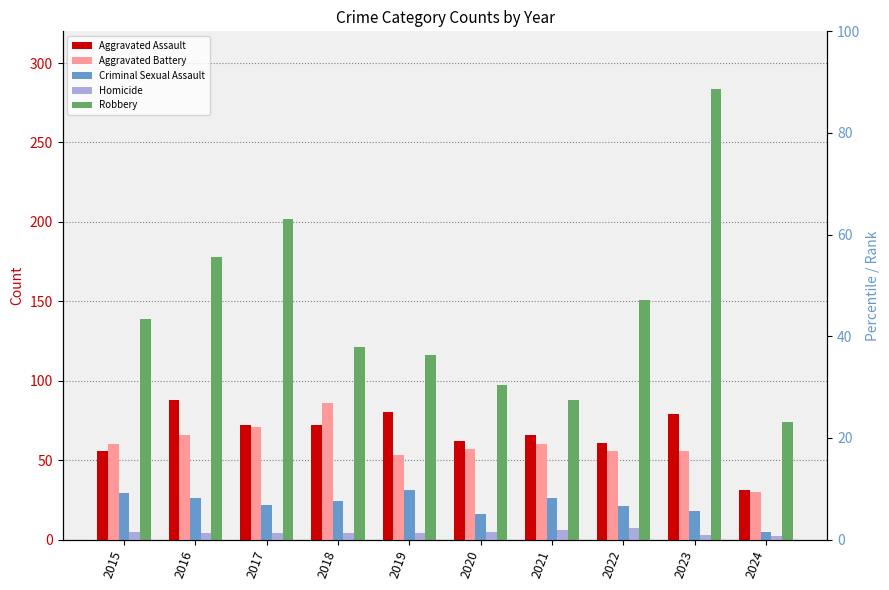

What is the value of the Robbery bar at the 8th from the left?

151